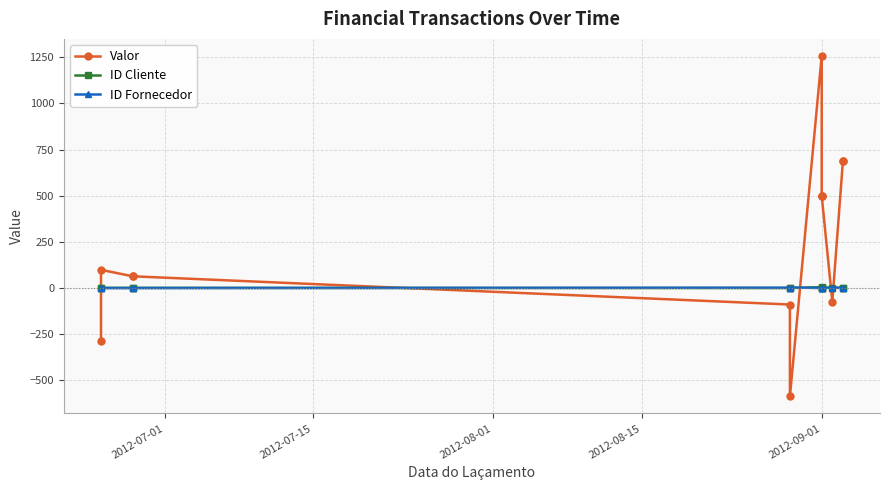

What are all the series names shown in the legend?

Valor, ID Cliente, ID Fornecedor